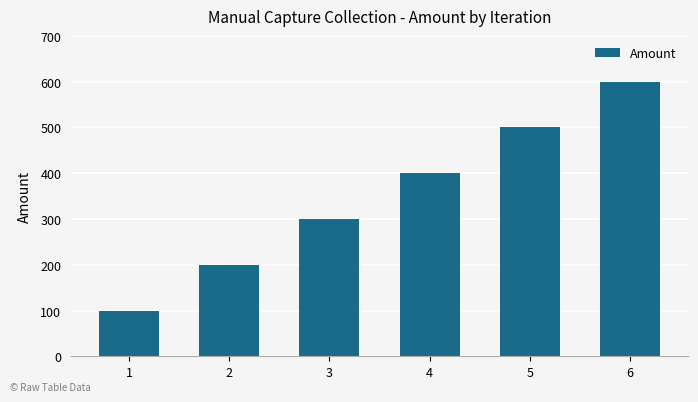

How many series are shown in this chart?

1